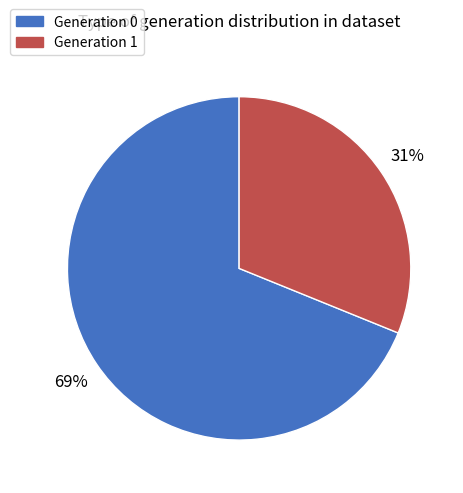

To the nearest percent, what is the average slice percentage?

50%